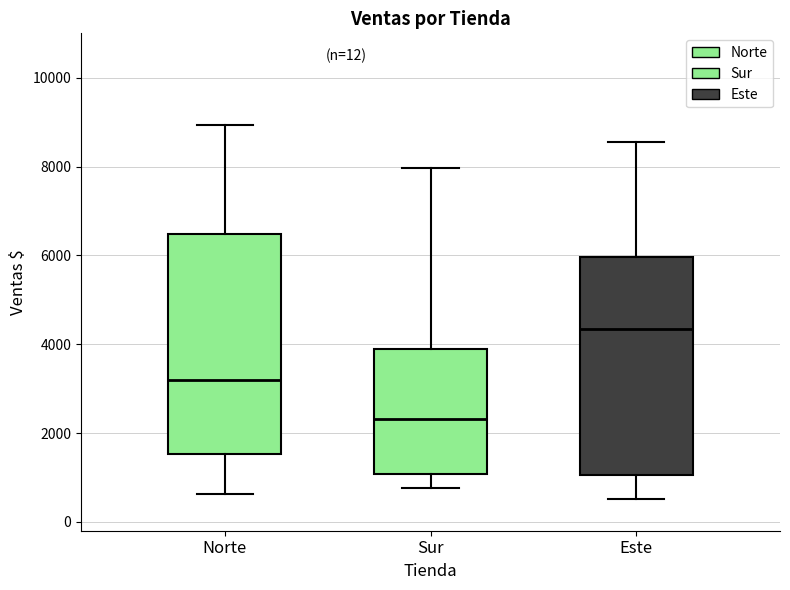

Which box has the lowest median line?

Sur